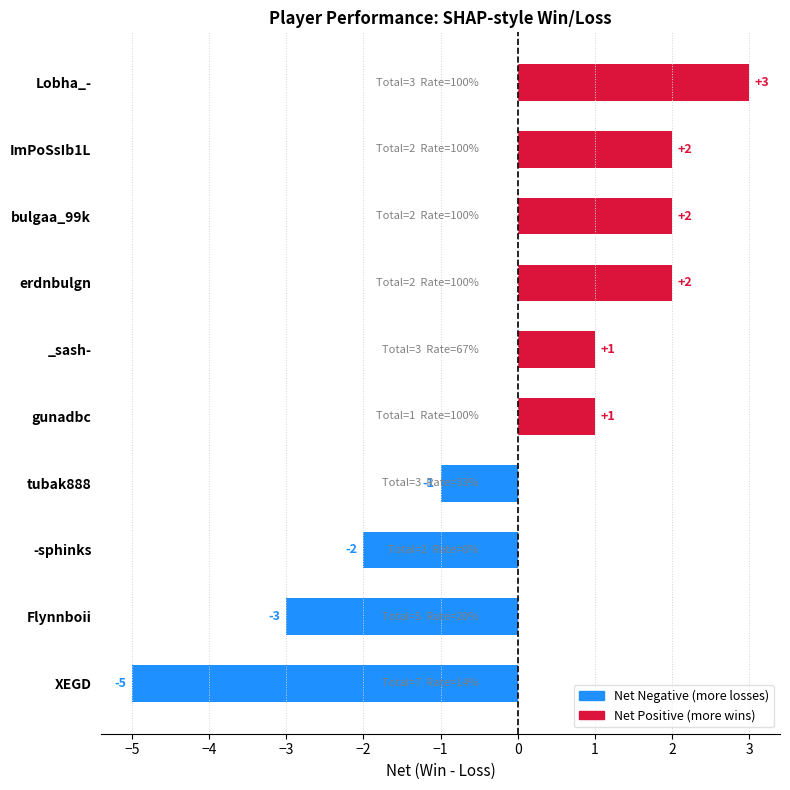

What is the difference between the second highest and minimum values?

7